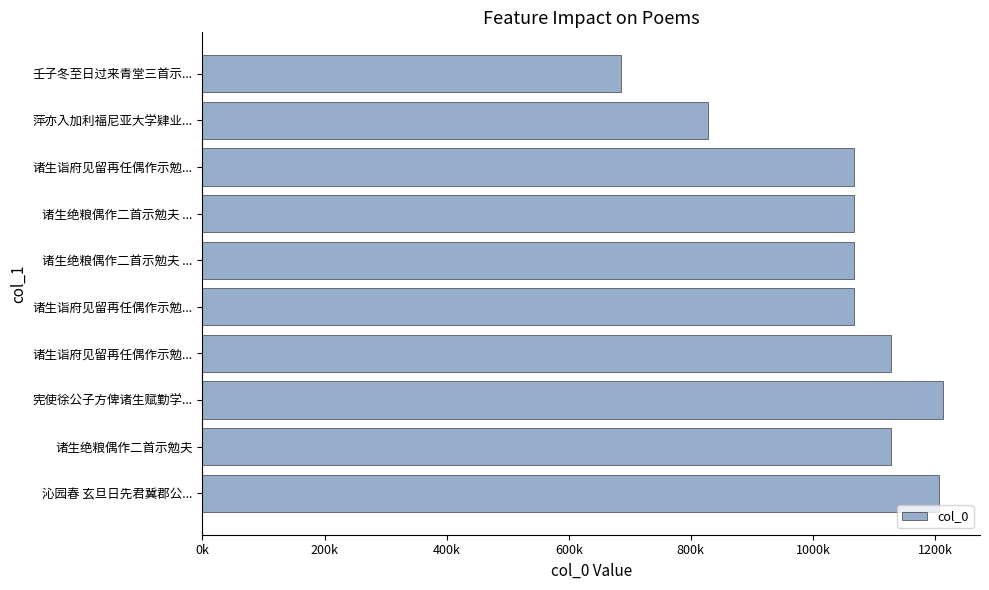

What is the minimum value shown in the chart?

685378